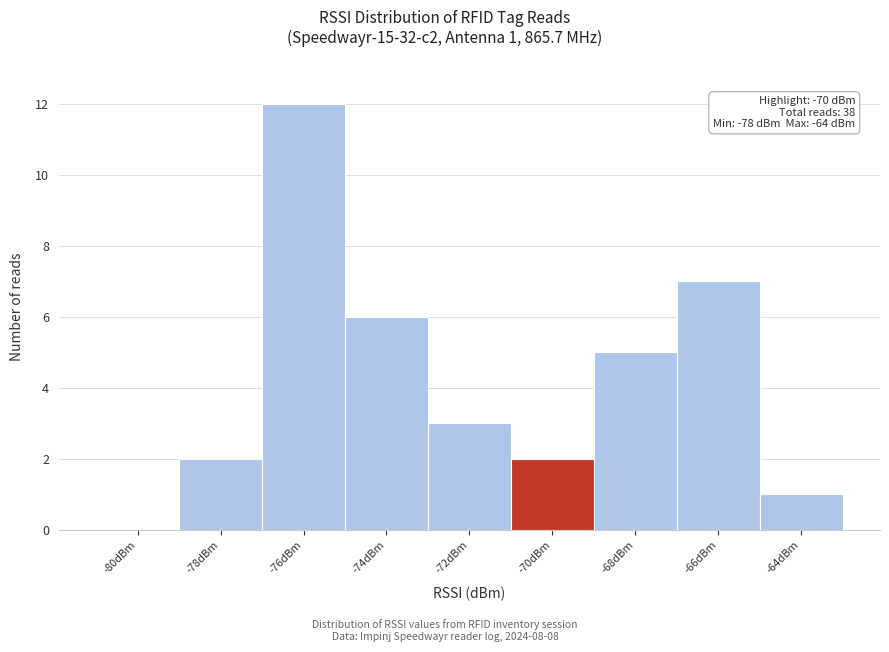

The value at -78dBm is 1. True or false?

False